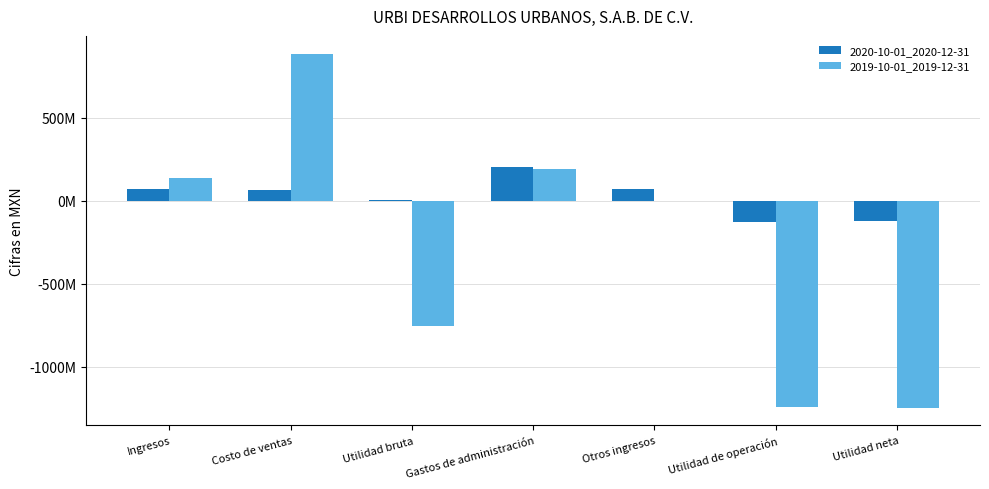

What is the sum of all 2019-10-01_2019-12-31 values?

-2022829000